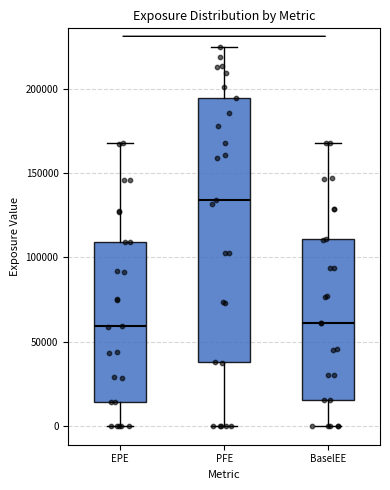

Reading left to right, read every box against the y-axis: the position of its median line, the range the box covers, and the ends of its whiskers. The values are not printed on the chart, so give them approximately, as read against the axis.

EPE: median 60000, box 15000 to 110000, whiskers 0 to 170000
PFE: median 135000, box 40000 to 195000, whiskers 0 to 225000
BaselEE: median 60000, box 15000 to 110000, whiskers 0 to 170000